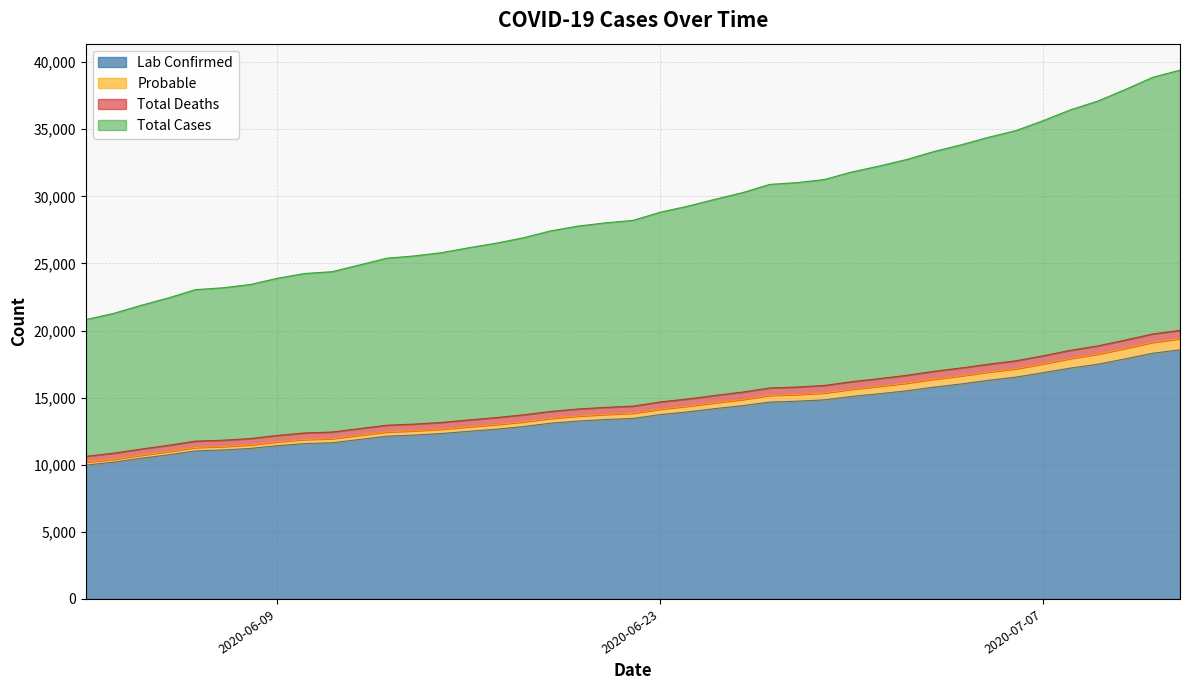

True or false: Probable and Total Cases intersect in this chart.

False